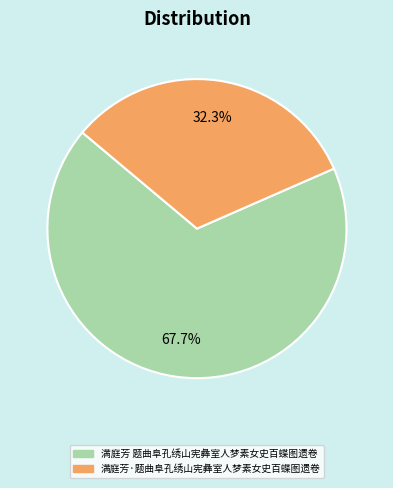

Count the number of slices in the pie.

2